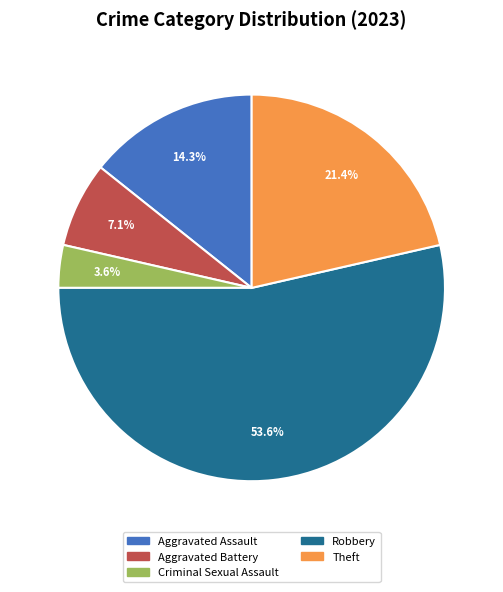

How many slices are in this pie chart?

5